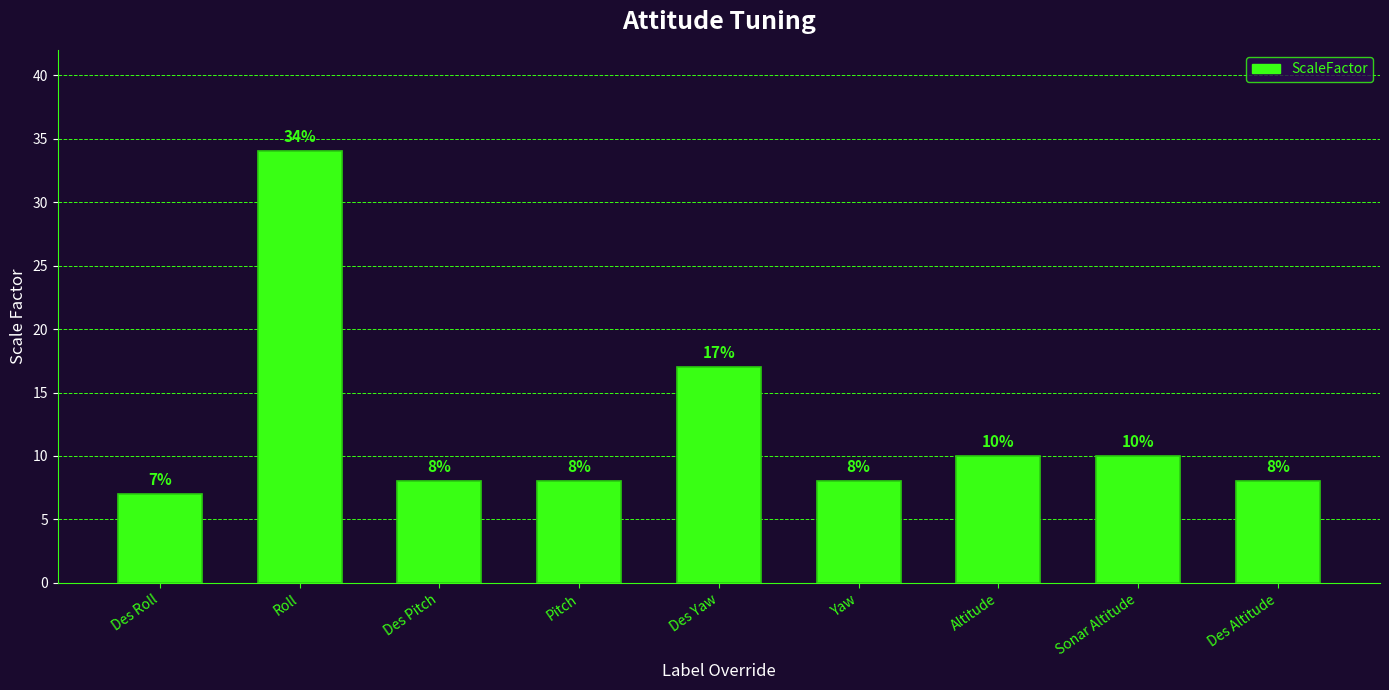

What position from the left is Des Altitude?

9